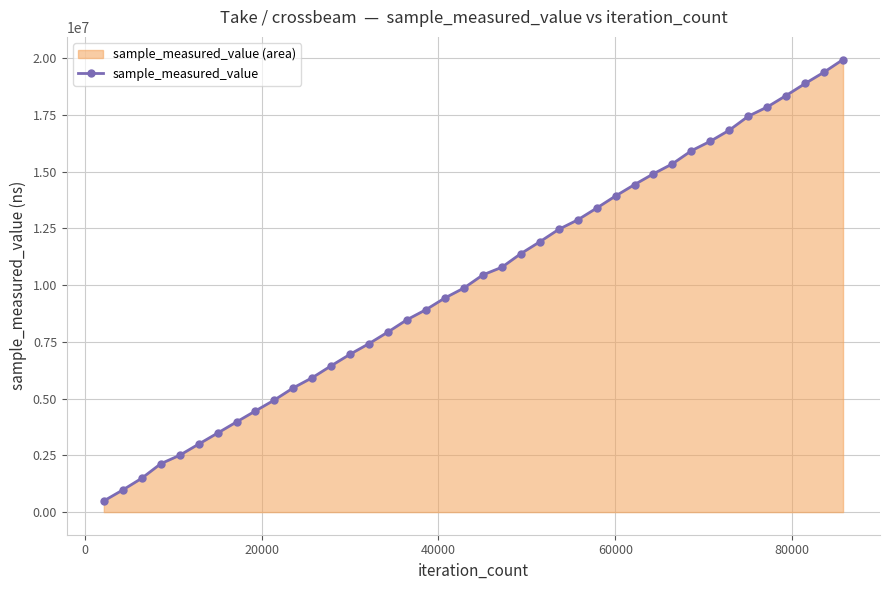

What is the difference between the maximum and second lowest values?

18959914